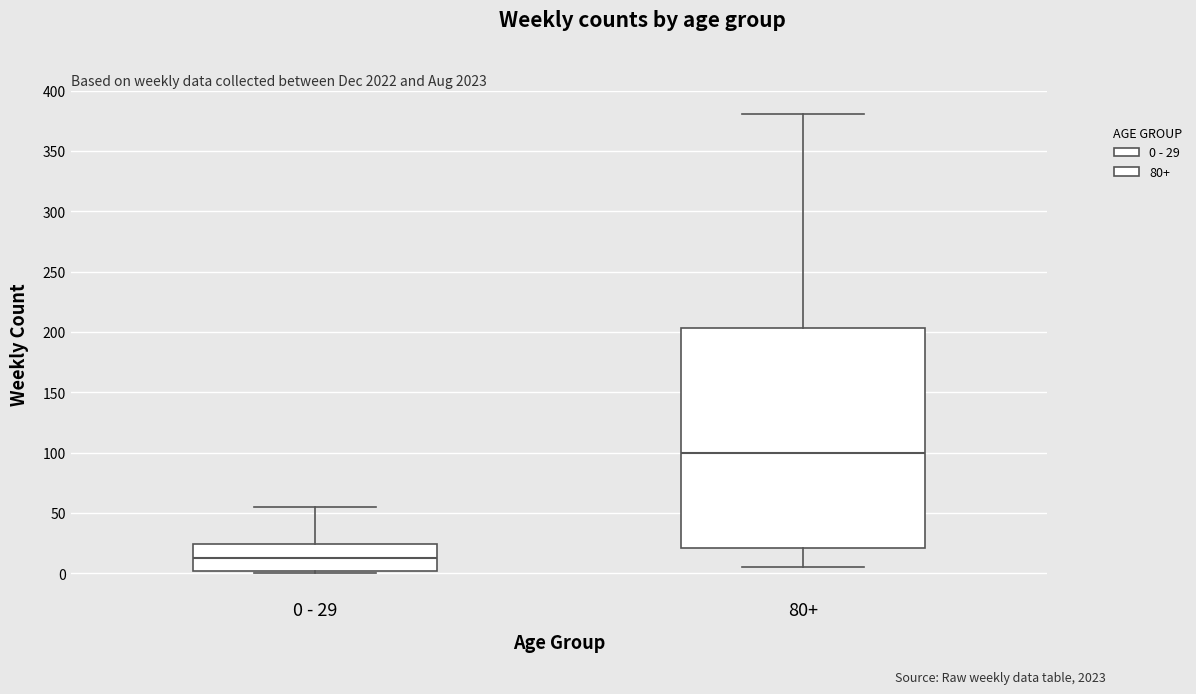

Where is the lower edge of the box for 80+ on the y-axis? The values are not printed on the chart, so give them approximately, as read against the axis.

20